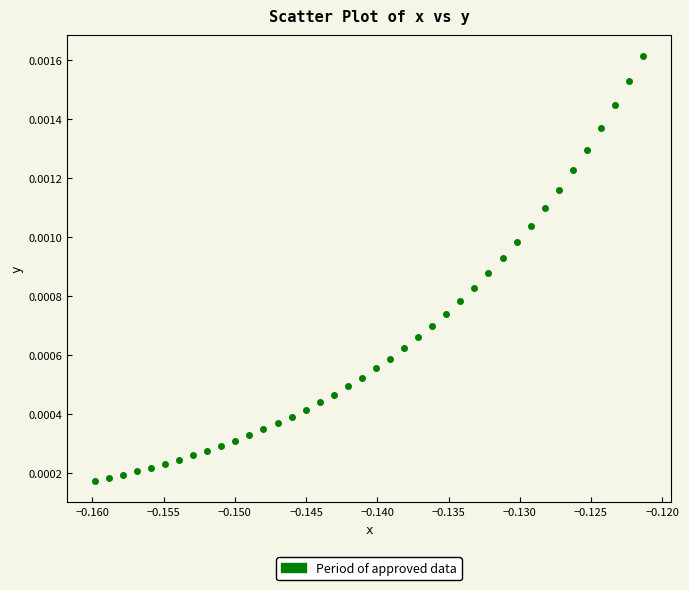

Count the number of points in this scatter plot.

40